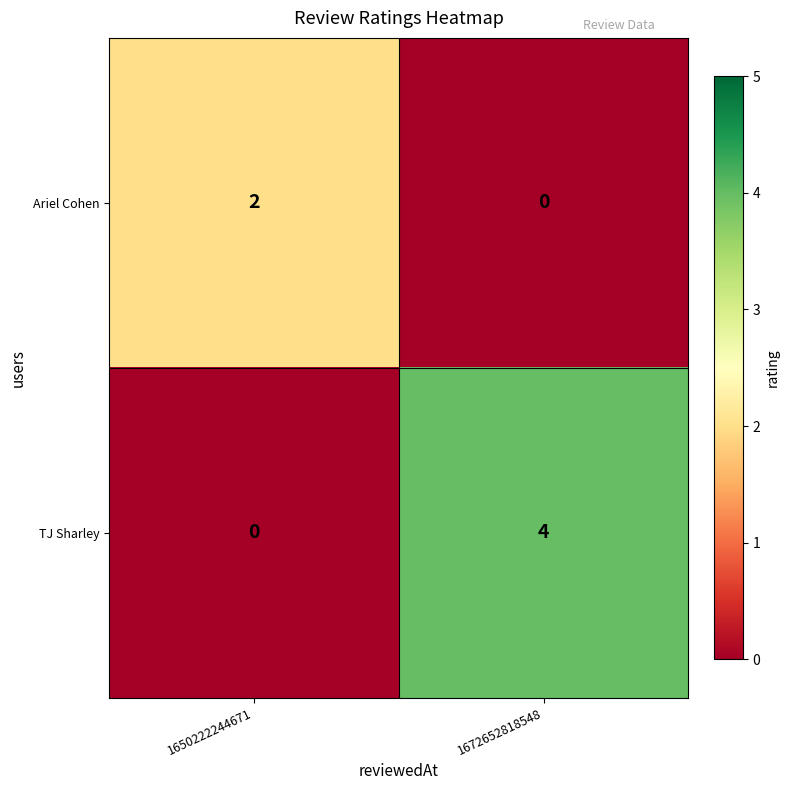

At how many categories does at least one series exceed 0?

2